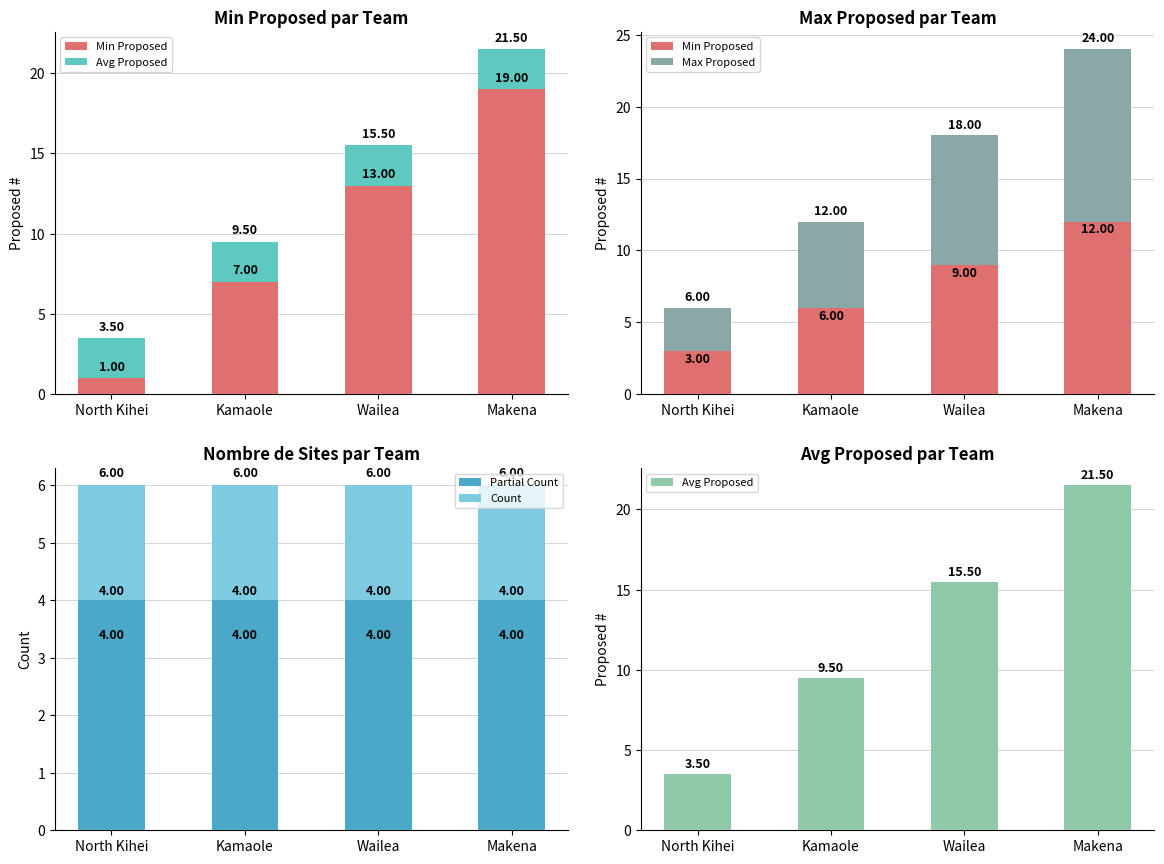

What is the maximum value for Min Proposed?

12.0